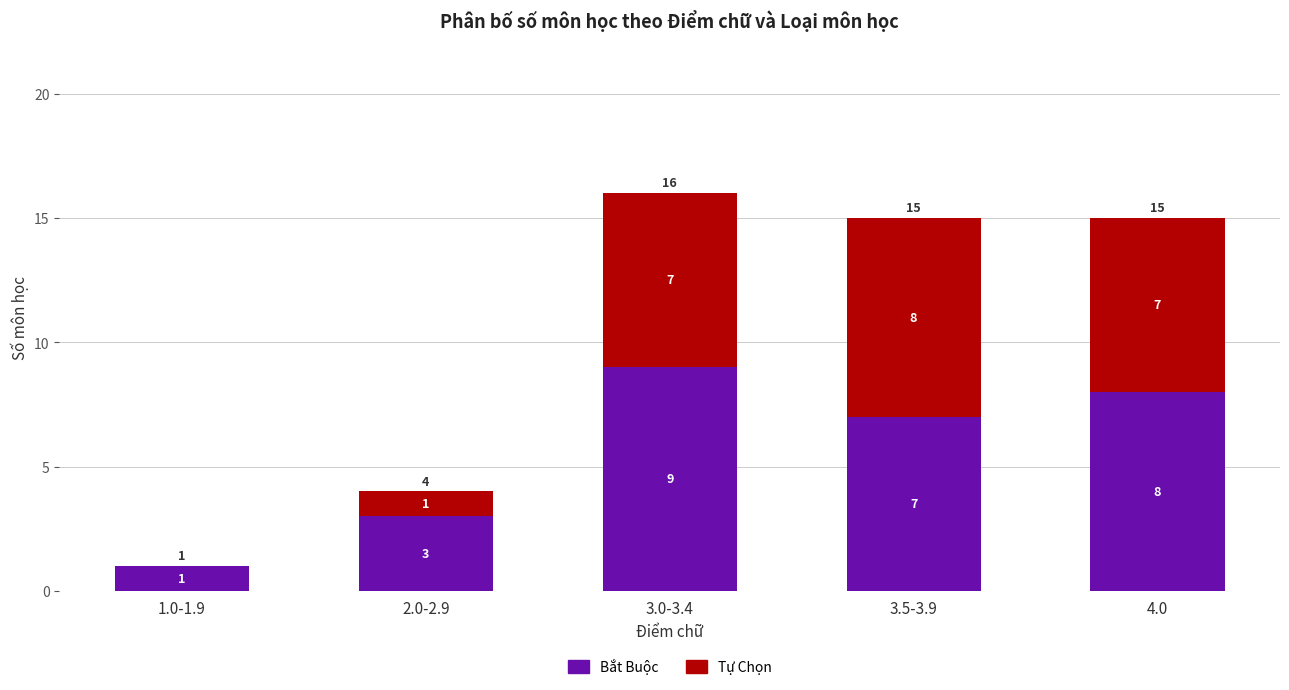

What is the total value across all series at 3.5-3.9?

15